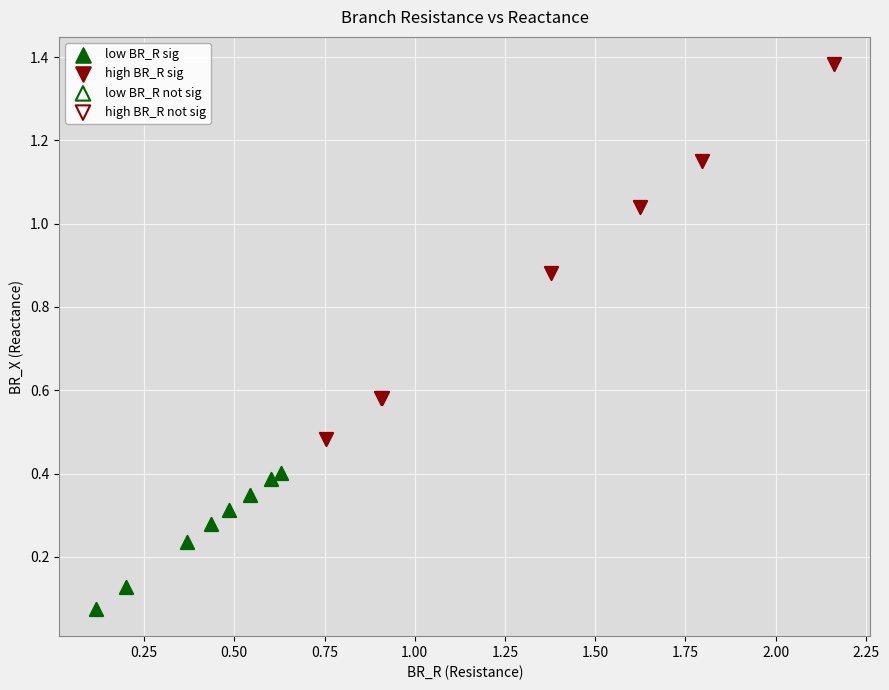

Which series reaches the maximum Y coordinate?

high BR_R sig